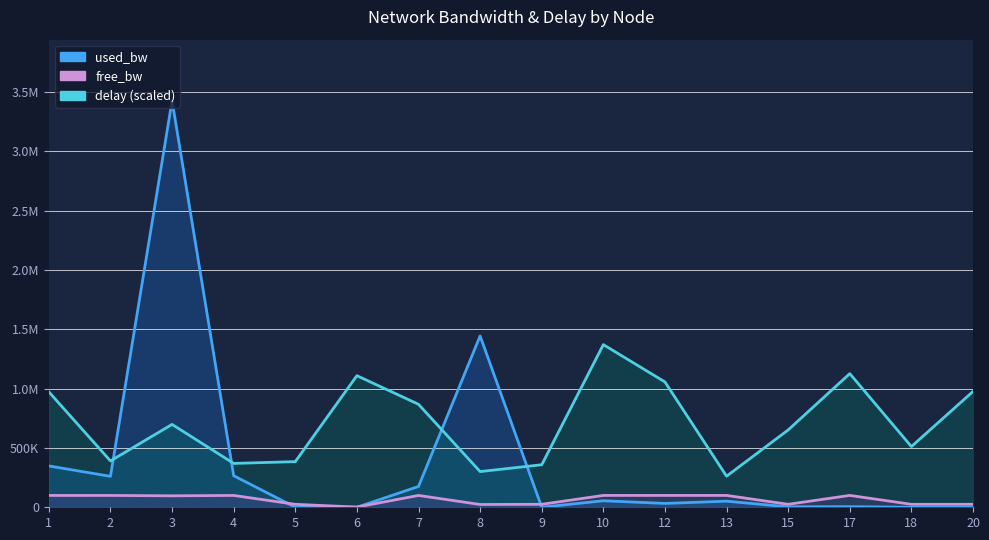

Rank the series at 17 from lowest to highest value.

used_bw, free_bw, delay